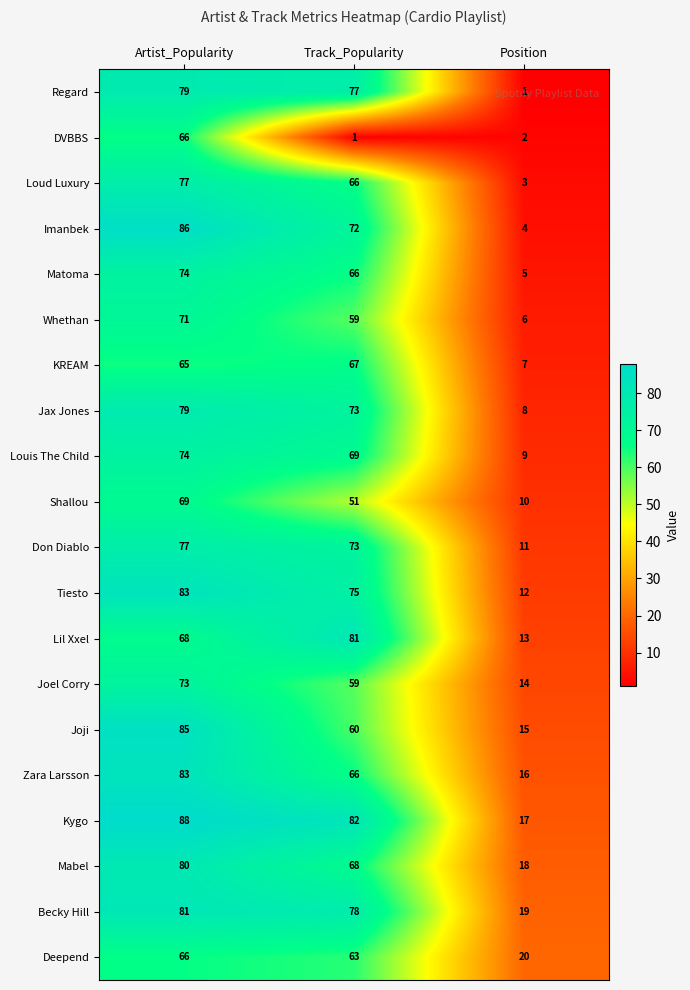

What is the greatest value displayed?

88